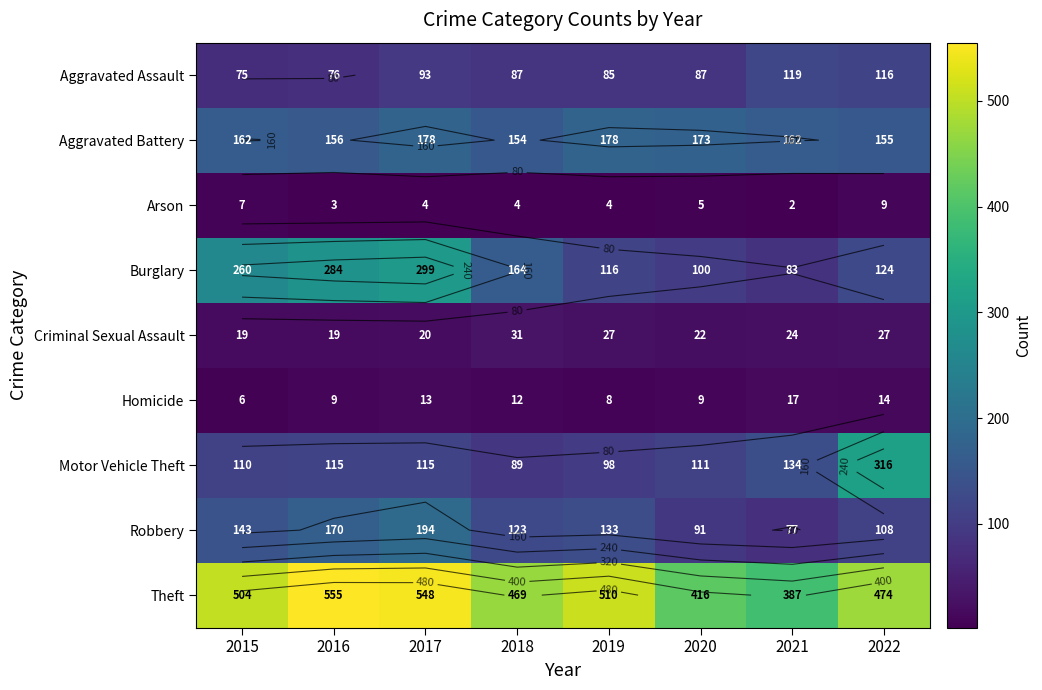

Count the number of data series in this chart.

9